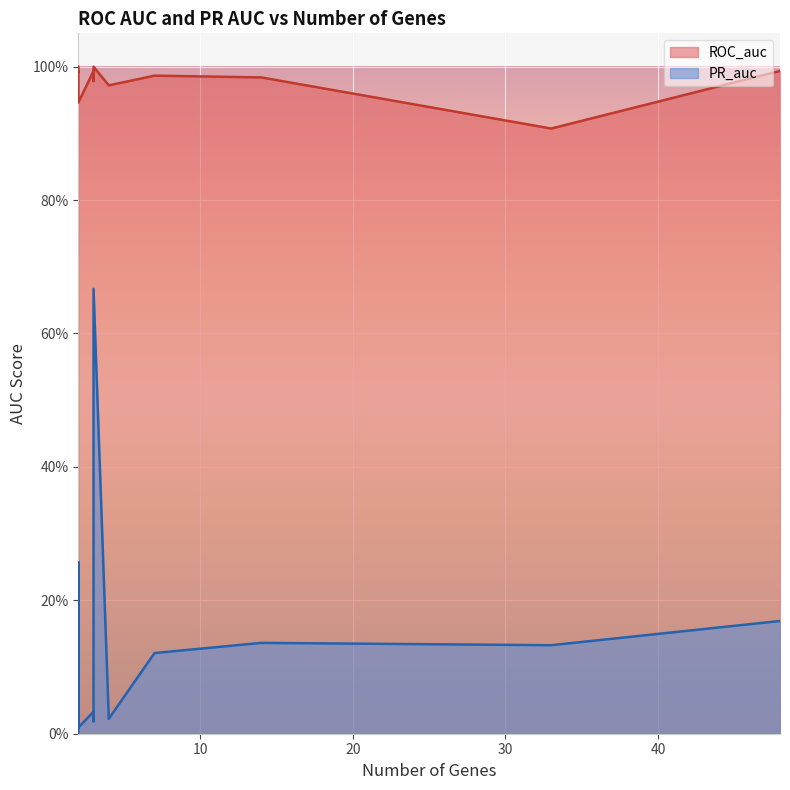

Between 3 and 2, which series saw the biggest shift?

PR_auc